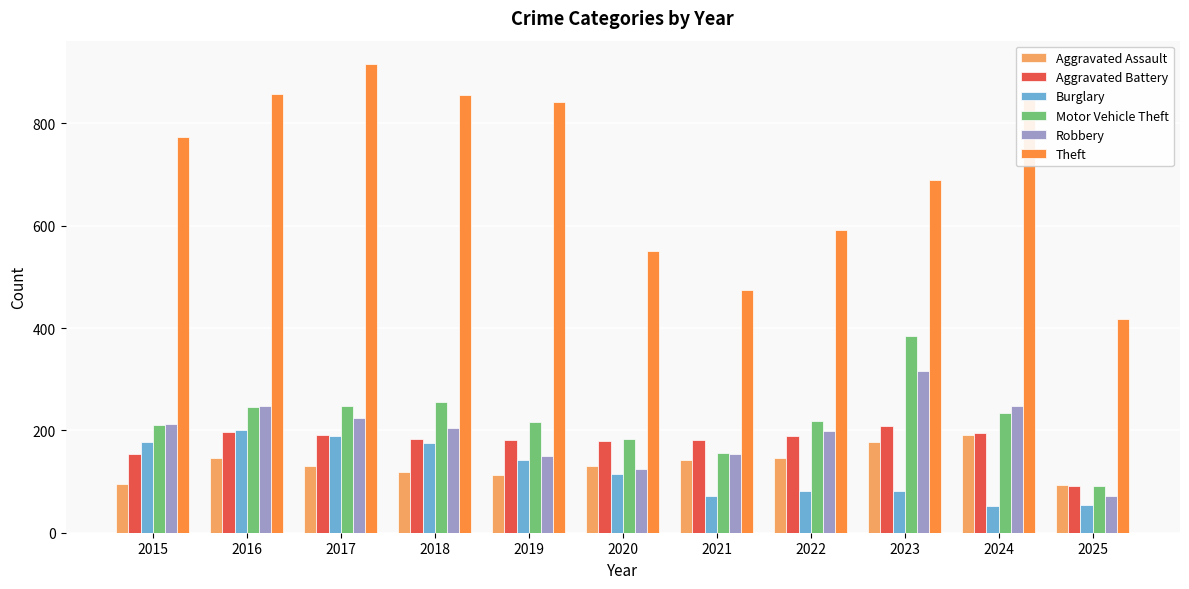

Between 2021 and 2024, which series saw the biggest shift?

Theft